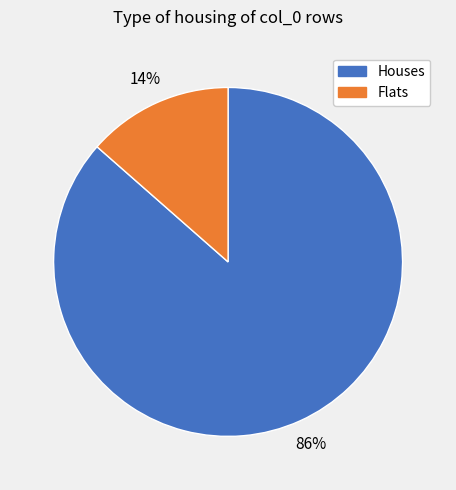

Count the number of slices in the pie.

2